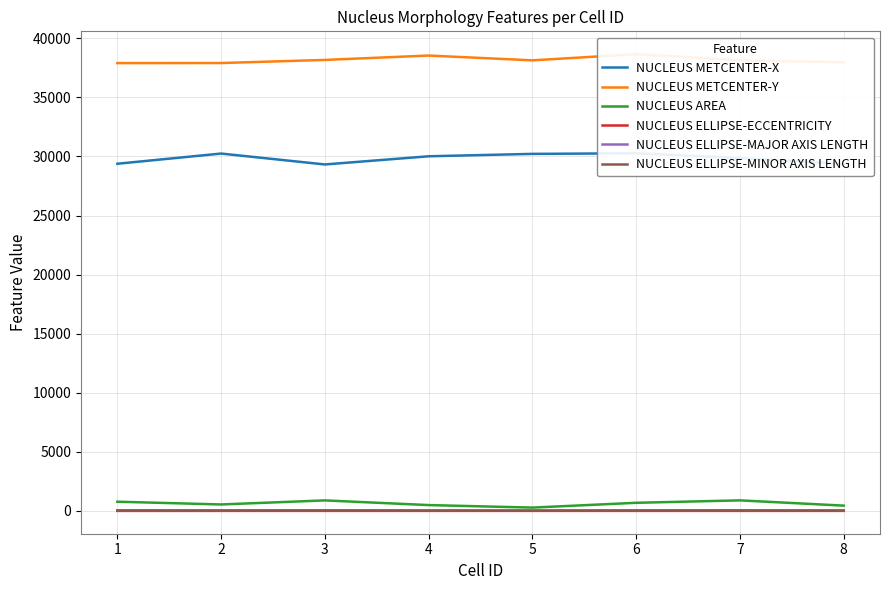

What is the value of the NUCLEUS METCENTER-Y point at the 8th from the left?

37965.4